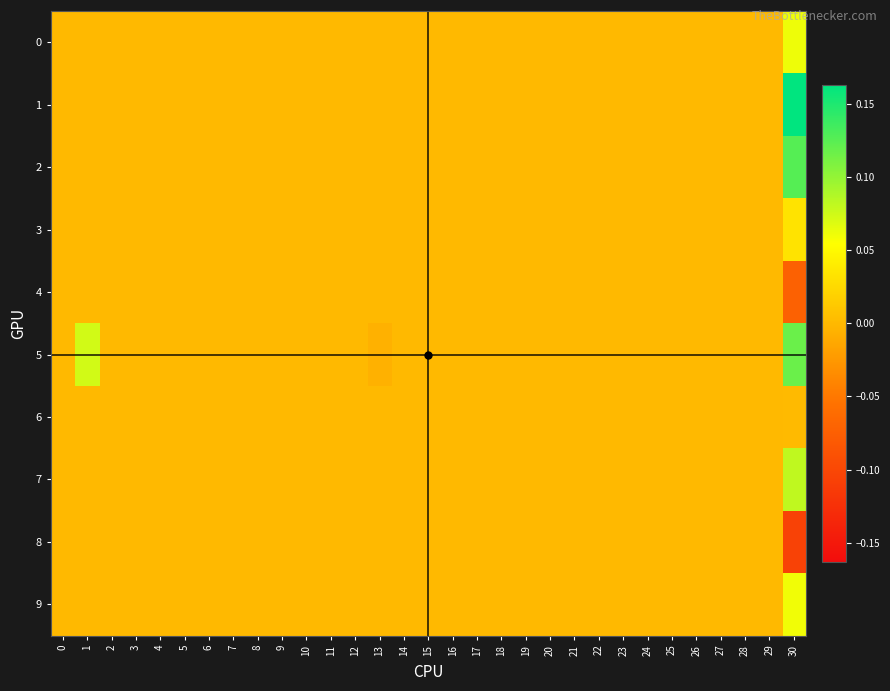

Which series has the widest spread of values?

1